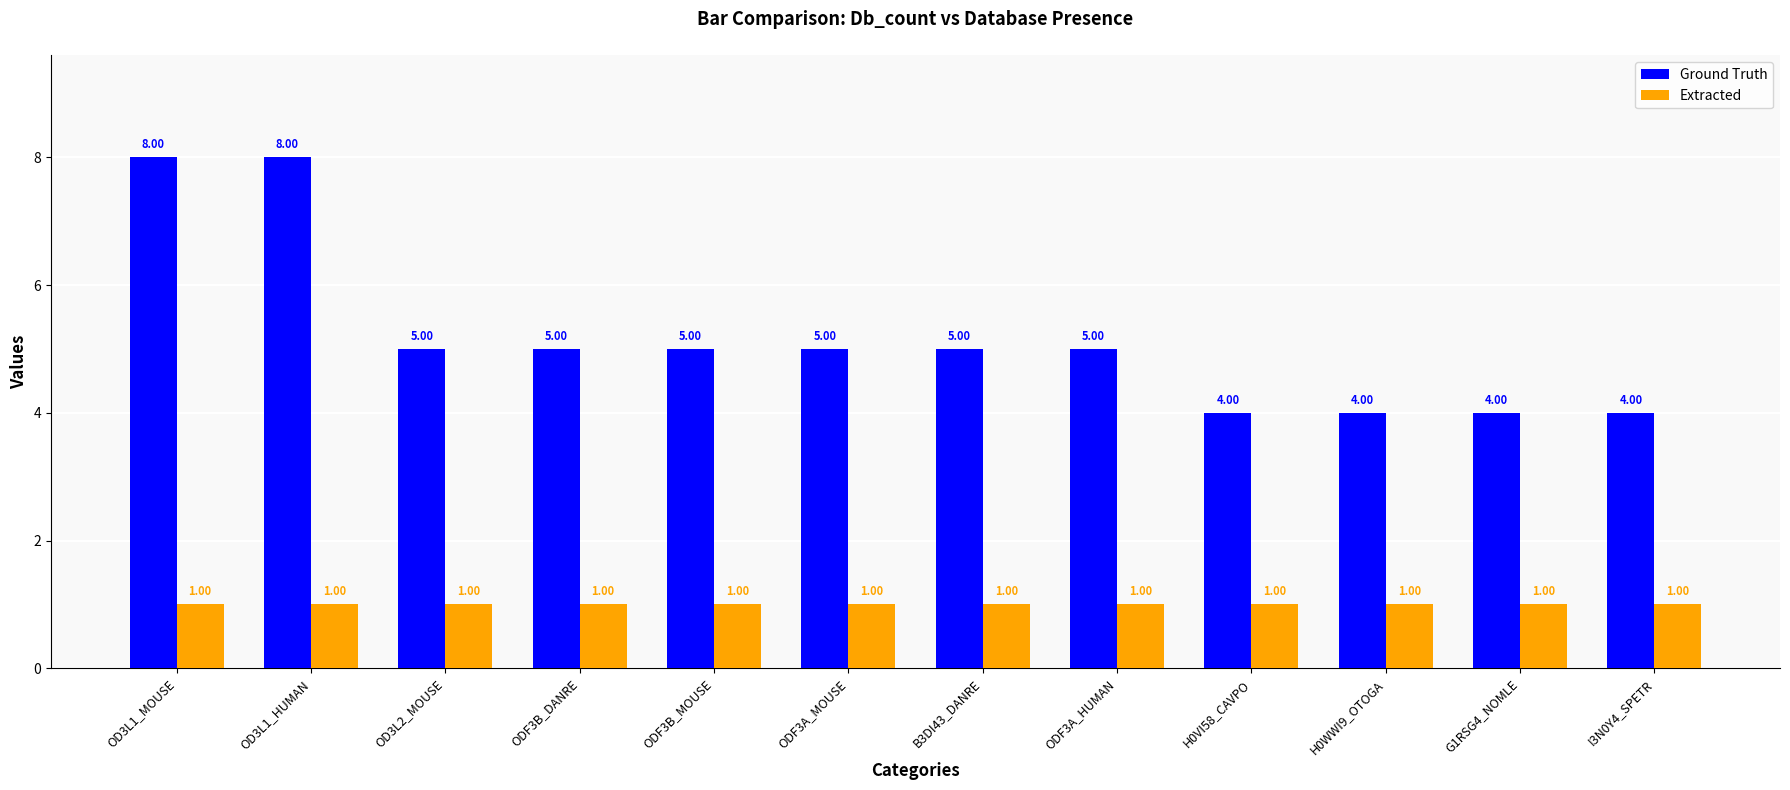

What is the total value across all series at B3DI43_DANRE?

6